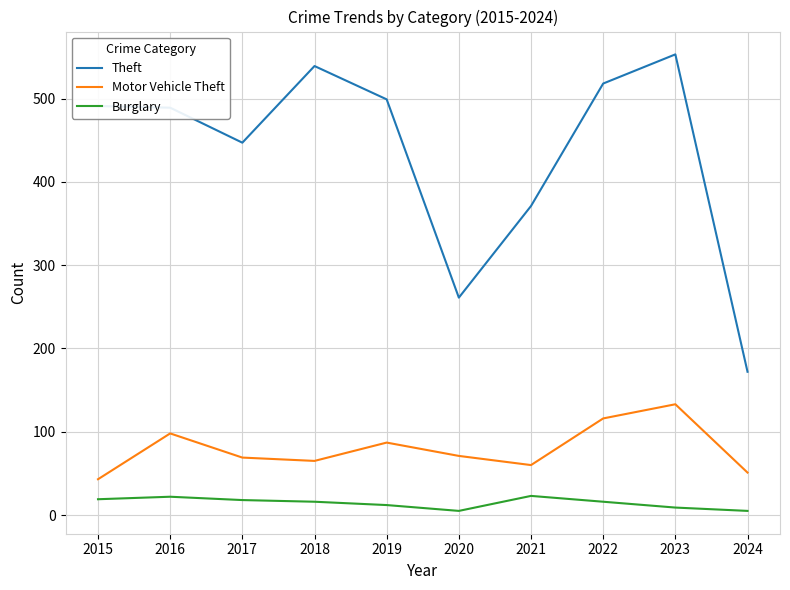

Which series has the widest spread of values?

Theft